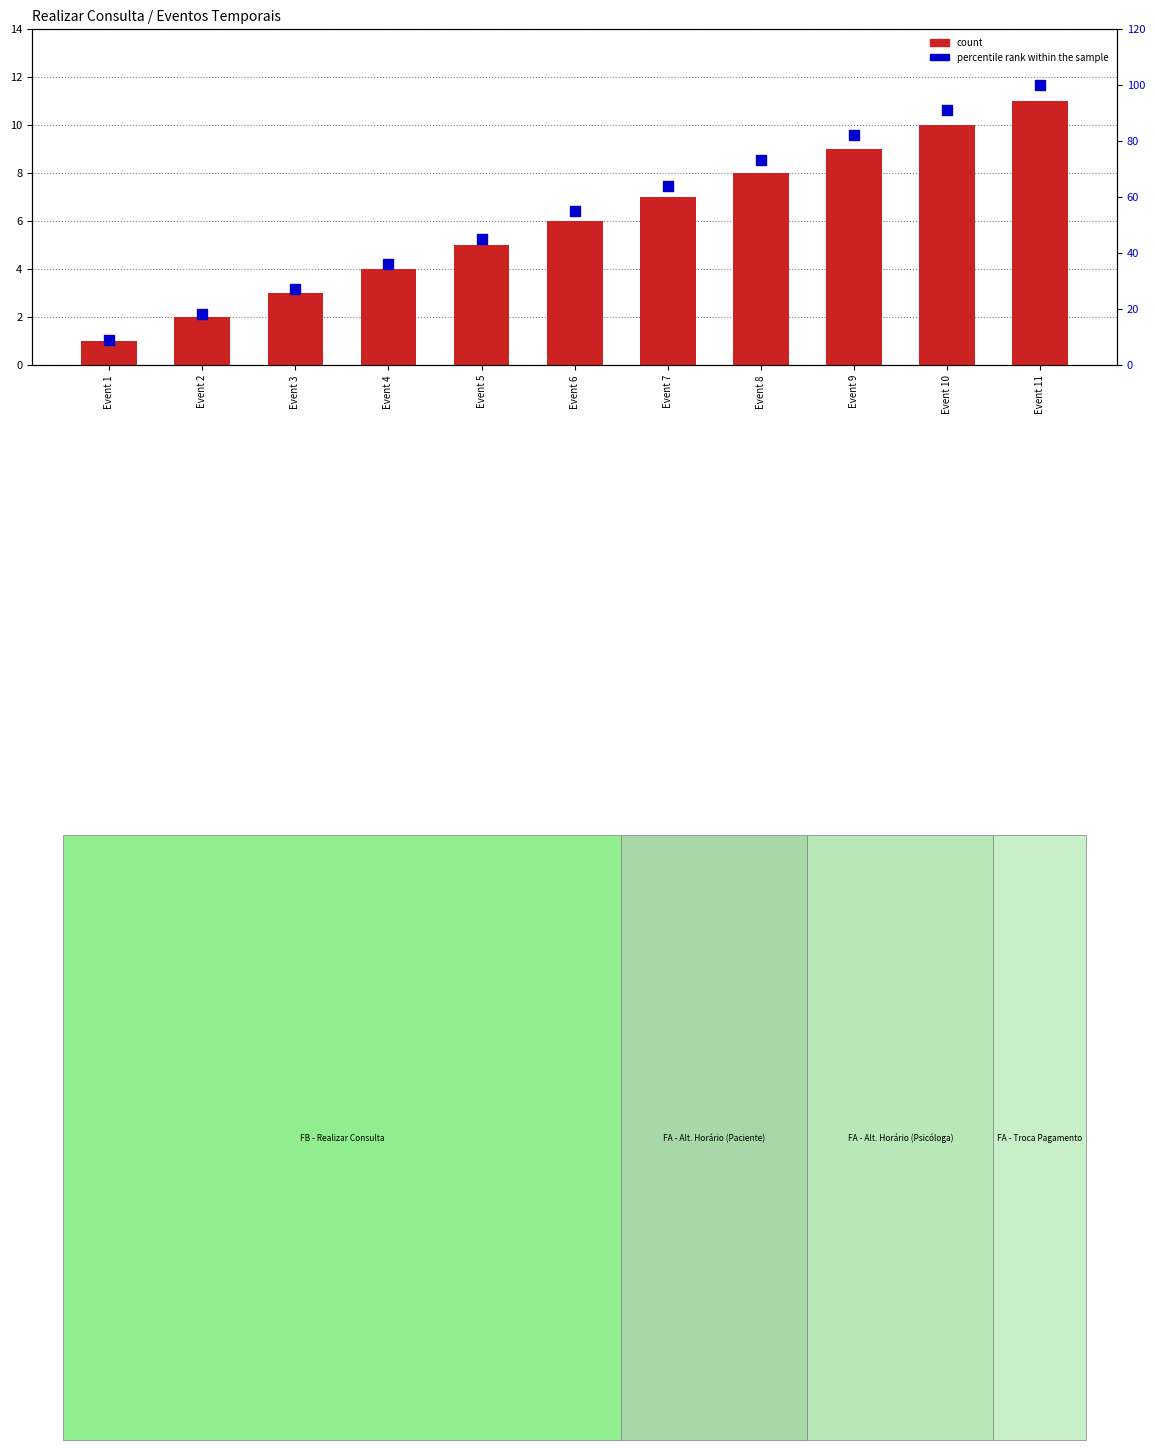

At which category is the sum across all series the highest?

Event 11